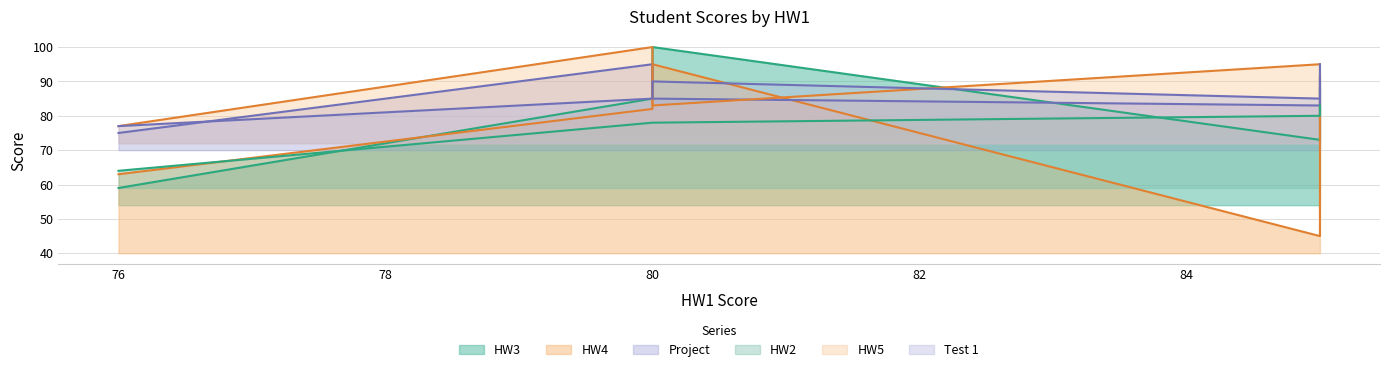

What is the difference between the maximum and minimum values in the Test 1 series?

18